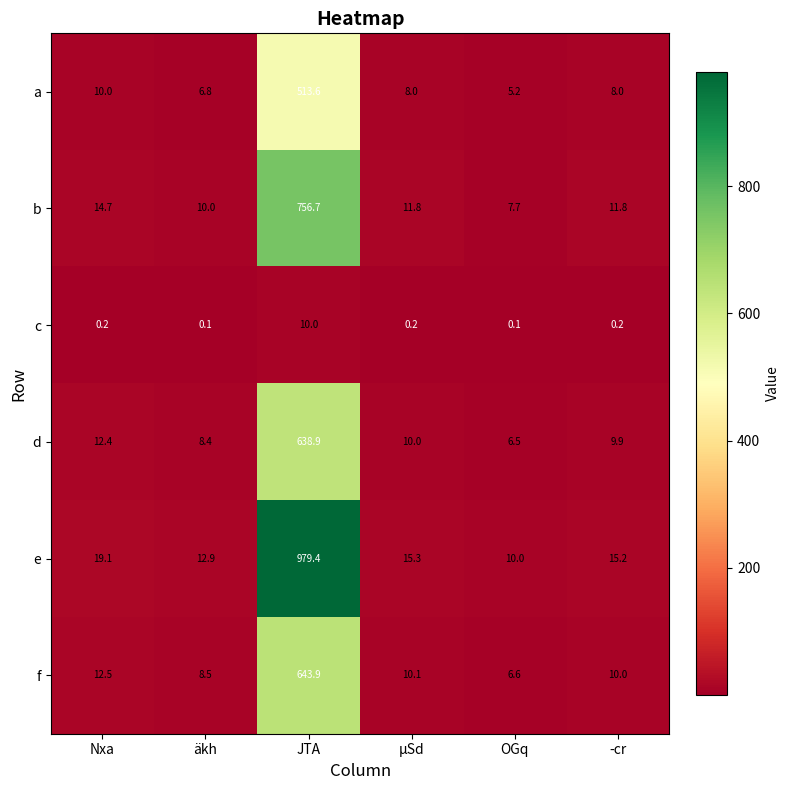

How many values in the f series are below 10?

2